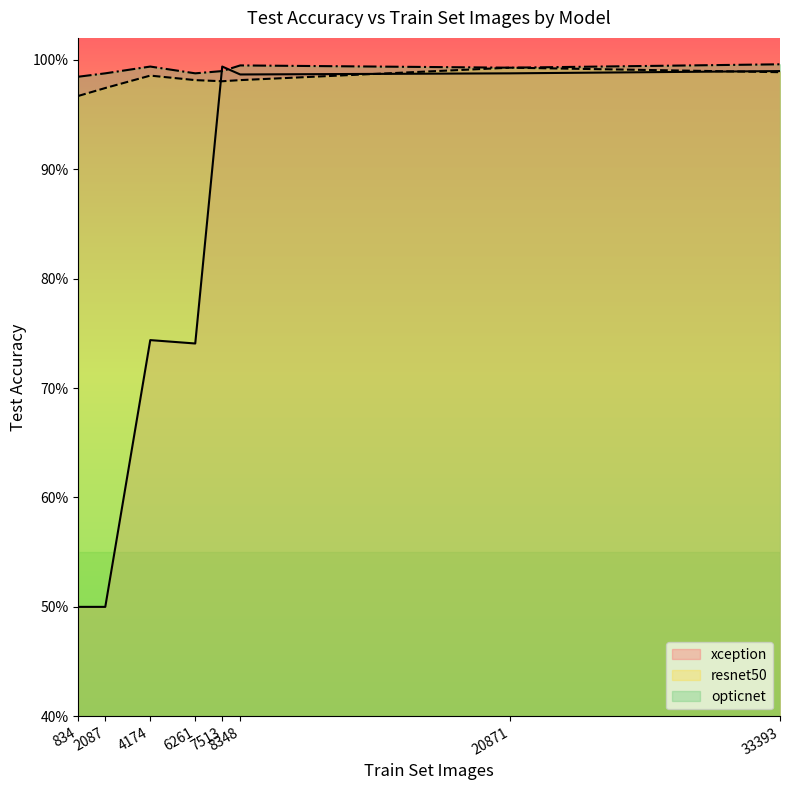

What is the smallest value displayed?

0.5